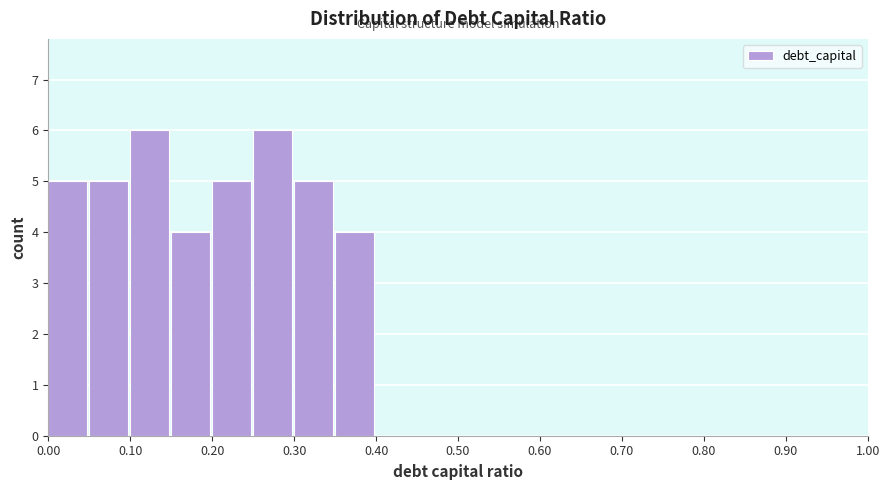

Reading left to right, list every bar in this chart as the range it spans on the x-axis followed by its height. The values are not printed on the chart, so give them approximately, as read against the axis.

0.00 to 0.05: 5
0.05 to 0.10: 5
0.10 to 0.15: 6
0.15 to 0.20: 4
0.20 to 0.25: 5
0.25 to 0.30: 6
0.30 to 0.35: 5
0.35 to 0.40: 4
0.40 to 0.45: 0
0.45 to 0.50: 0
0.50 to 0.55: 0
0.55 to 0.60: 0
0.60 to 0.65: 0
0.65 to 0.70: 0
0.70 to 0.75: 0
0.75 to 0.80: 0
0.80 to 0.85: 0
0.85 to 0.90: 0
0.90 to 0.95: 0
0.95 to 1.00: 0